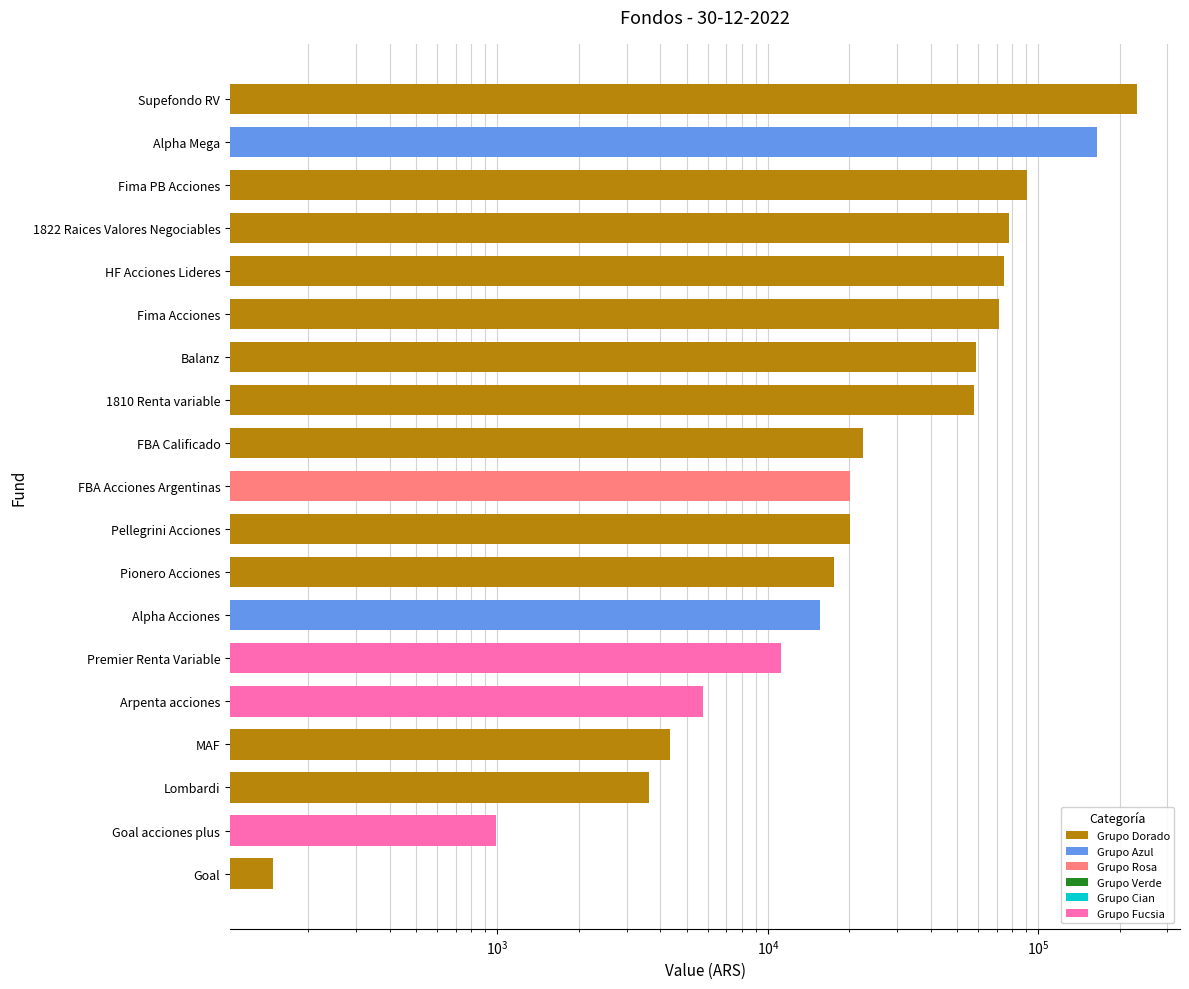

What position from the right is FBA Calificado?

11